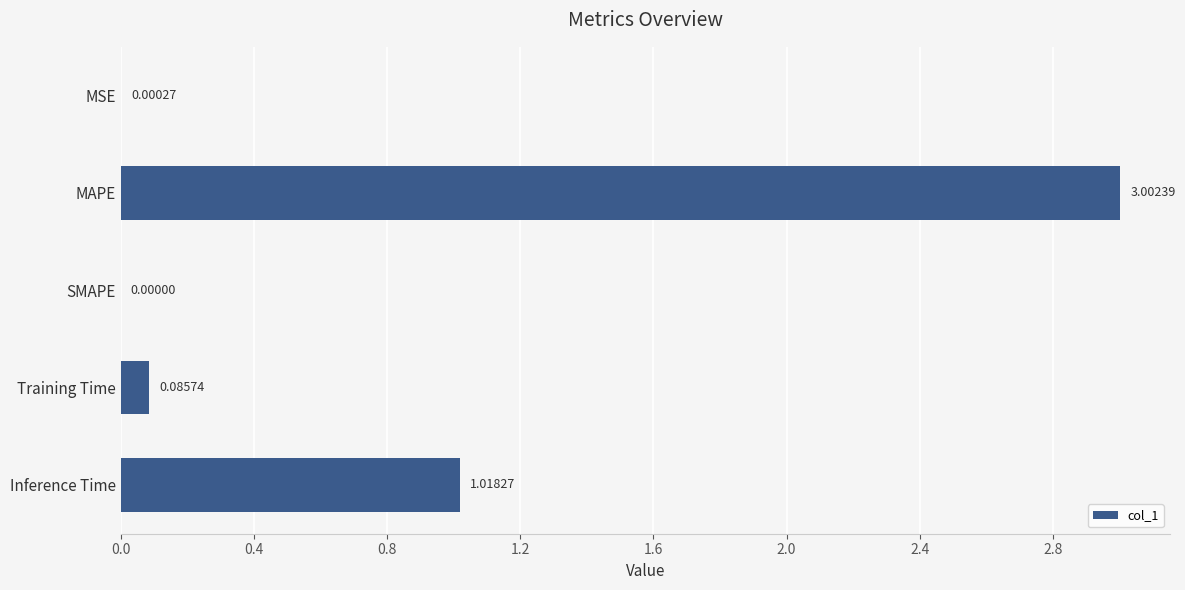

Which has a higher value, Inference Time or Training Time?

Inference Time